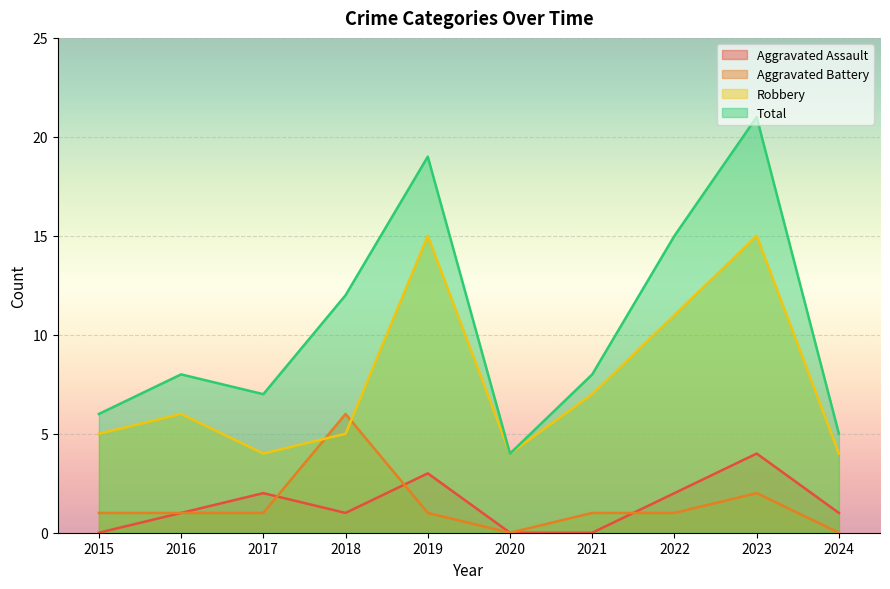

What is the difference between the highest and lowest values at 2021?

8